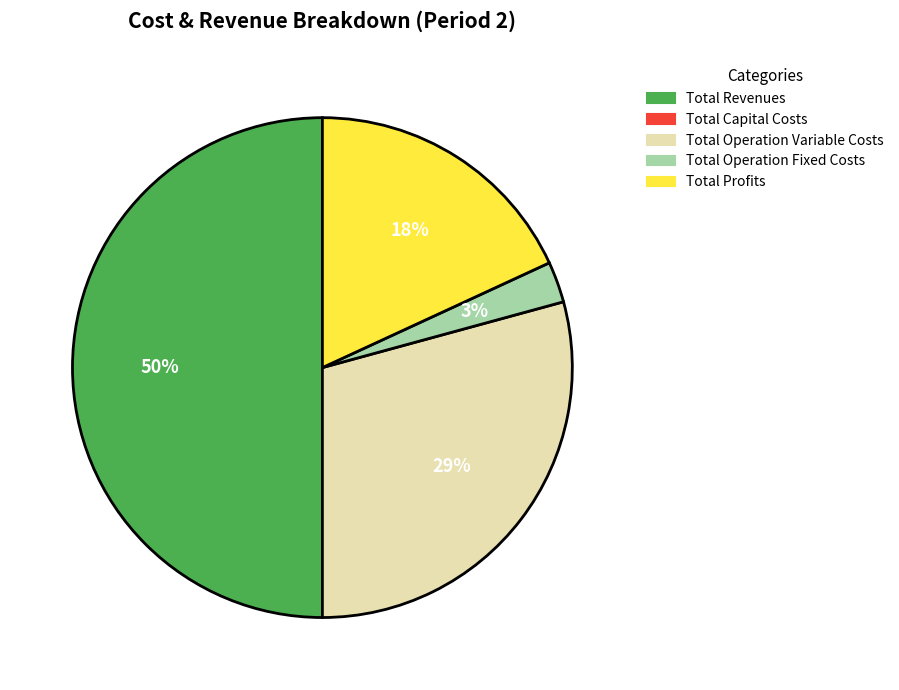

What percentage is the Total Operation Variable Costs slice, to the nearest percent?

29%